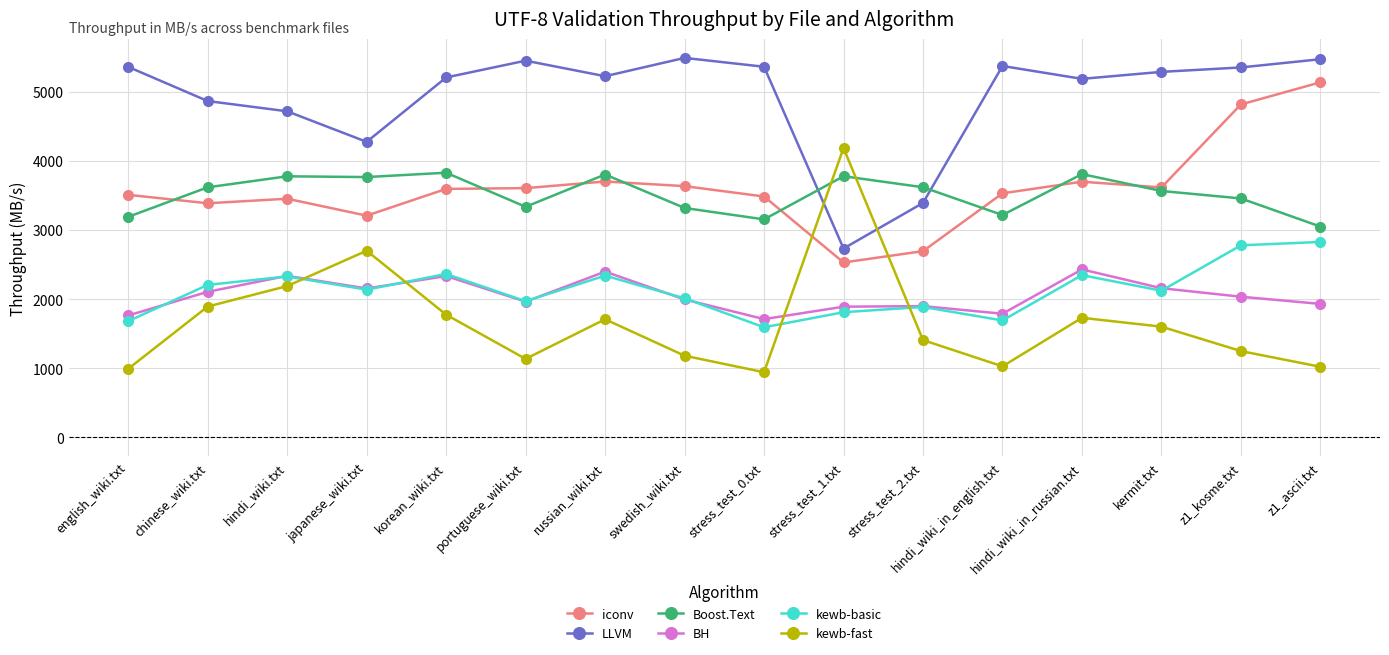

What position from the right is kermit.txt?

3